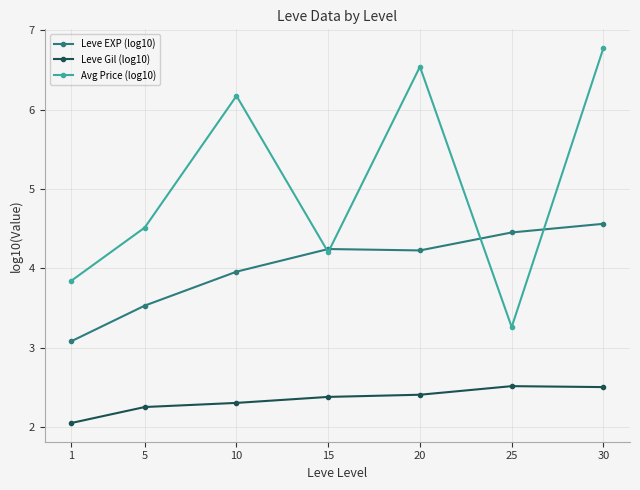

At which category is the sum across all series the highest?

30